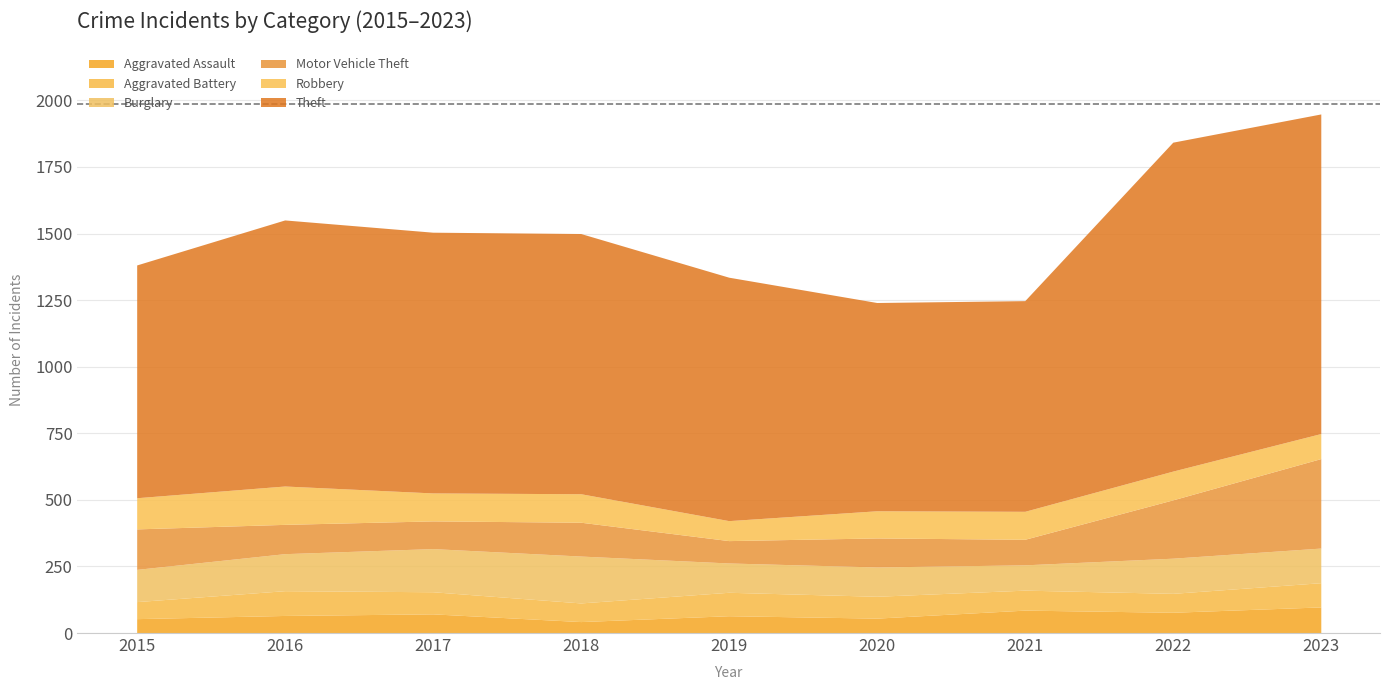

In Motor Vehicle Theft, how many points are lower than both neighbors (excluding endpoints)?

3